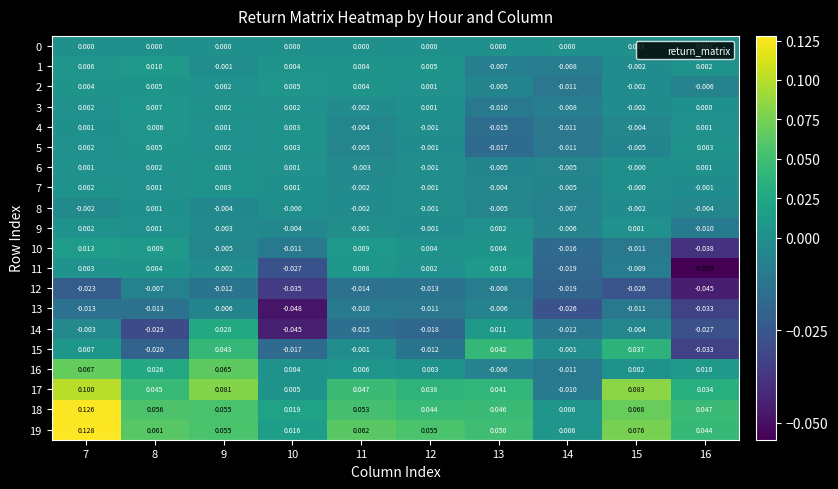

Is the value of 5 at 8 greater than the value of 14 at 15?

Yes